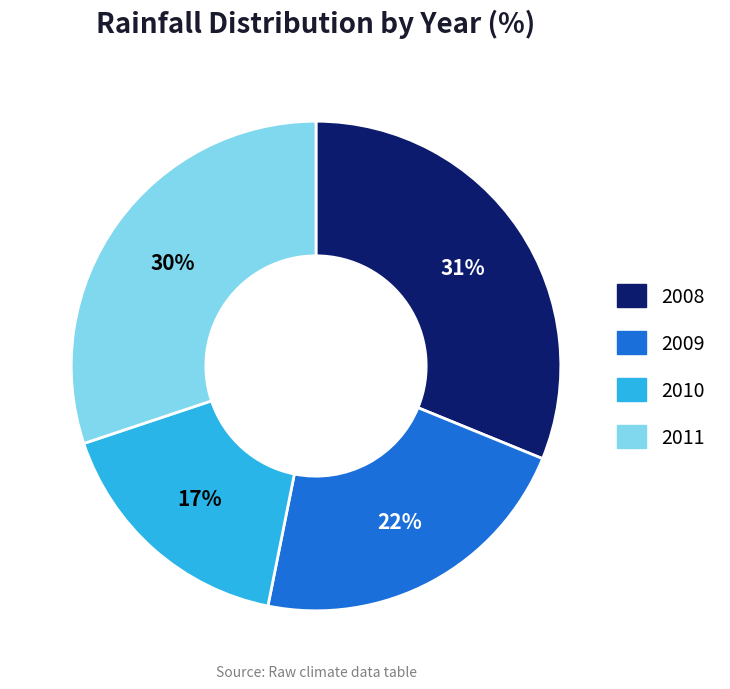

Does any single category account for the majority?

No